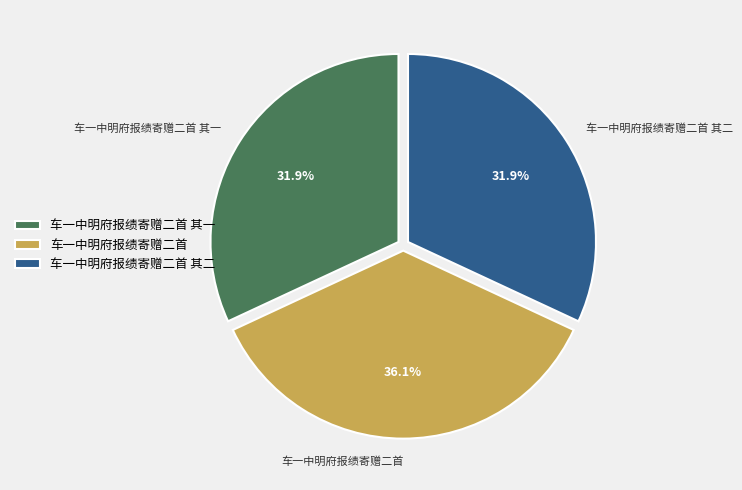

Count the number of slices in the pie.

3